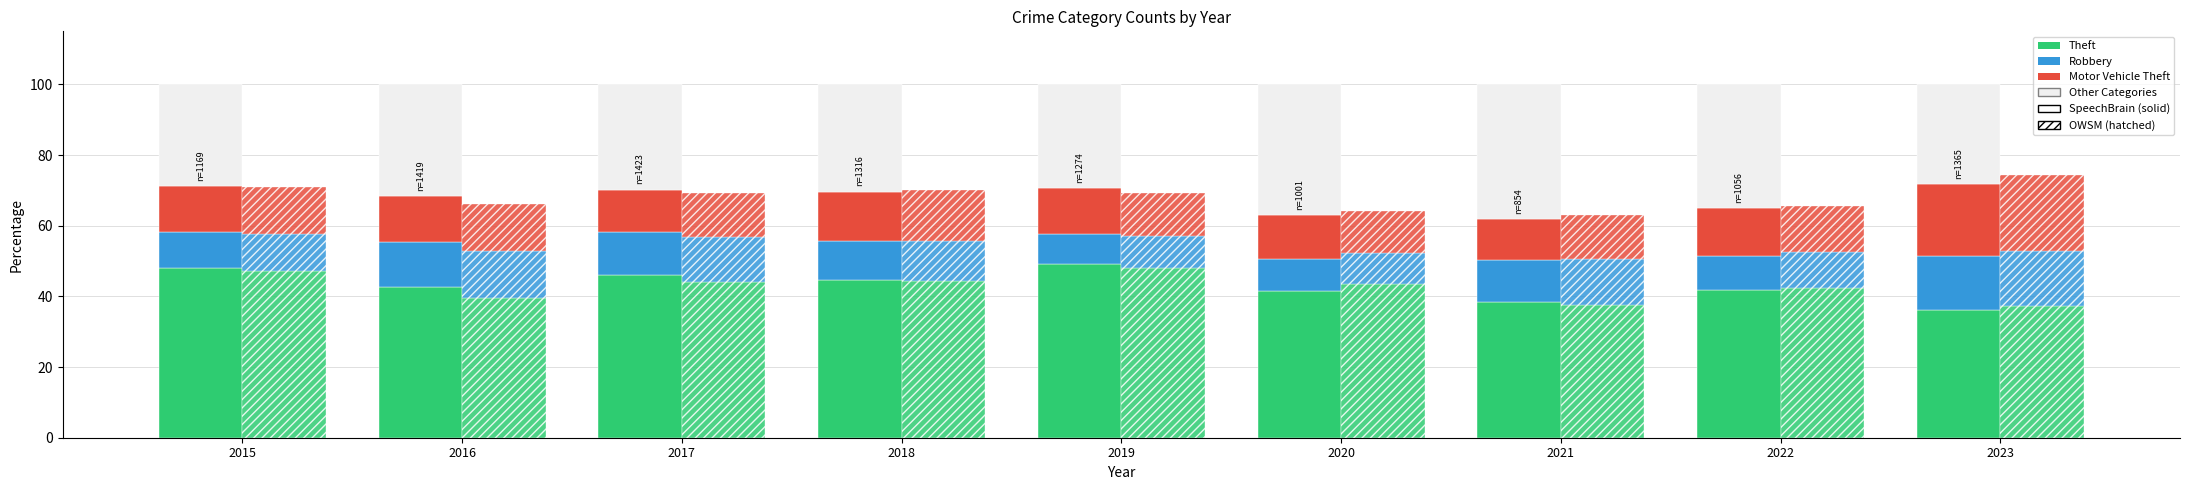

Is the value of Motor Vehicle Theft at 2021 greater than the value of Theft at 2022?

No